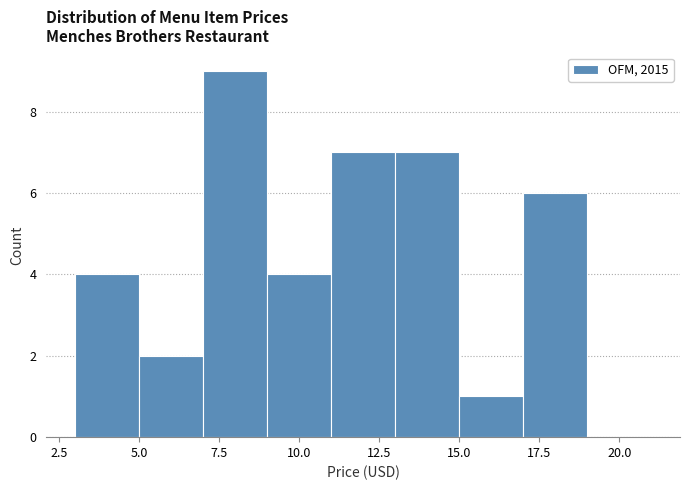

Which range on the x-axis has the tallest bar?

7 to 9